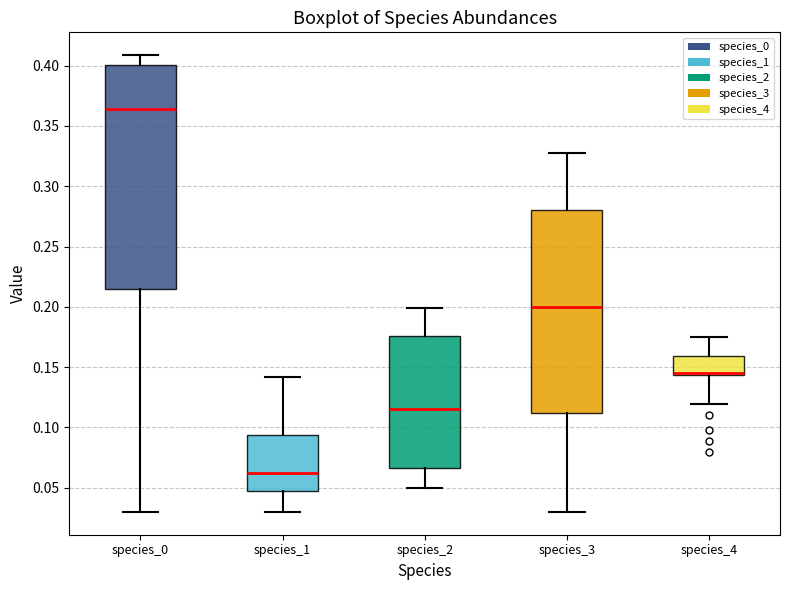

Reading left to right, read every box against the y-axis: the position of its median line, the range the box covers, and the ends of its whiskers. The values are not printed on the chart, so give them approximately, as read against the axis.

species_0: median 0.365, box 0.215 to 0.400, whiskers 0.030 to 0.410
species_1: median 0.060, box 0.050 to 0.095, whiskers 0.030 to 0.140
species_2: median 0.115, box 0.065 to 0.175, whiskers 0.050 to 0.200
species_3: median 0.200, box 0.110 to 0.280, whiskers 0.030 to 0.330
species_4: median 0.145 (just above the box's lower edge), box 0.145 to 0.160, whiskers 0.120 to 0.175